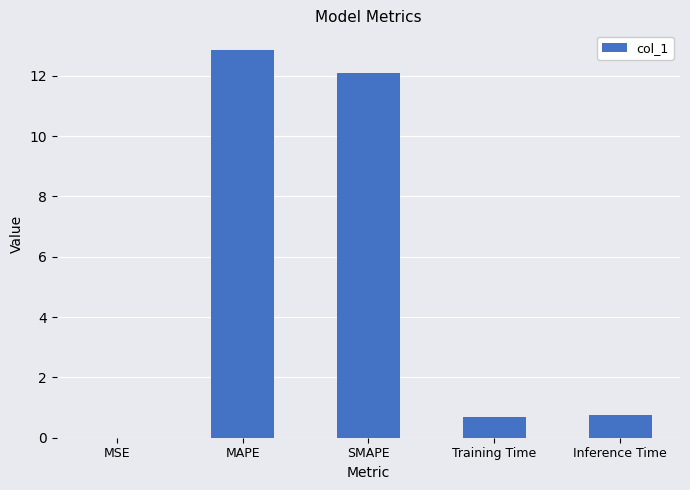

What is the greatest value displayed?

12.9